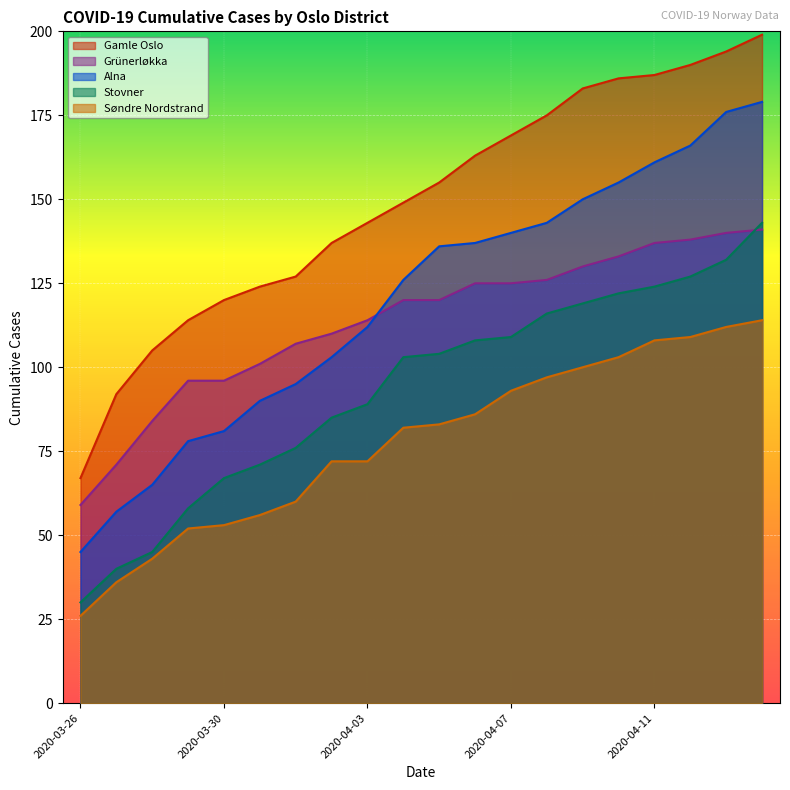

How many lines are shown in the chart?

5